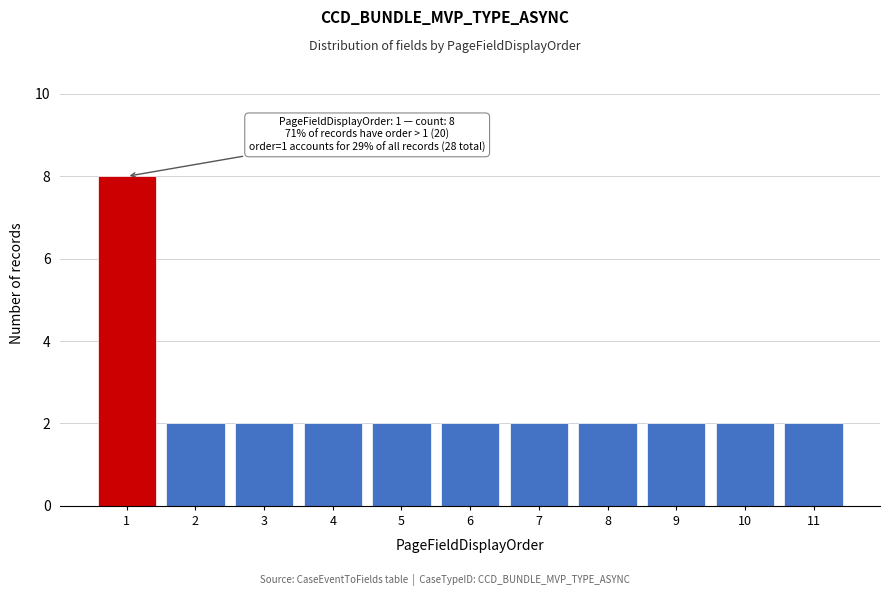

Reading right to left, list all the values displayed in this chart.

2	2	2	2	2	2	2	2	2	2	8